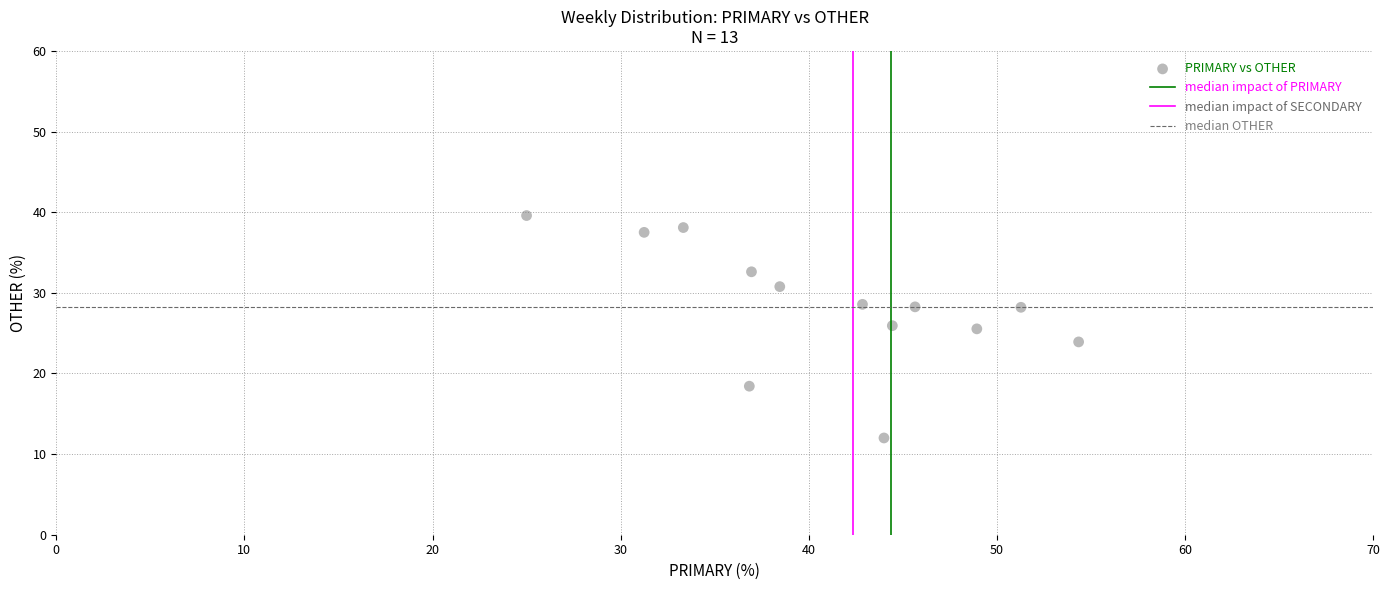

What is the range of X values (max minus min)?

29.3